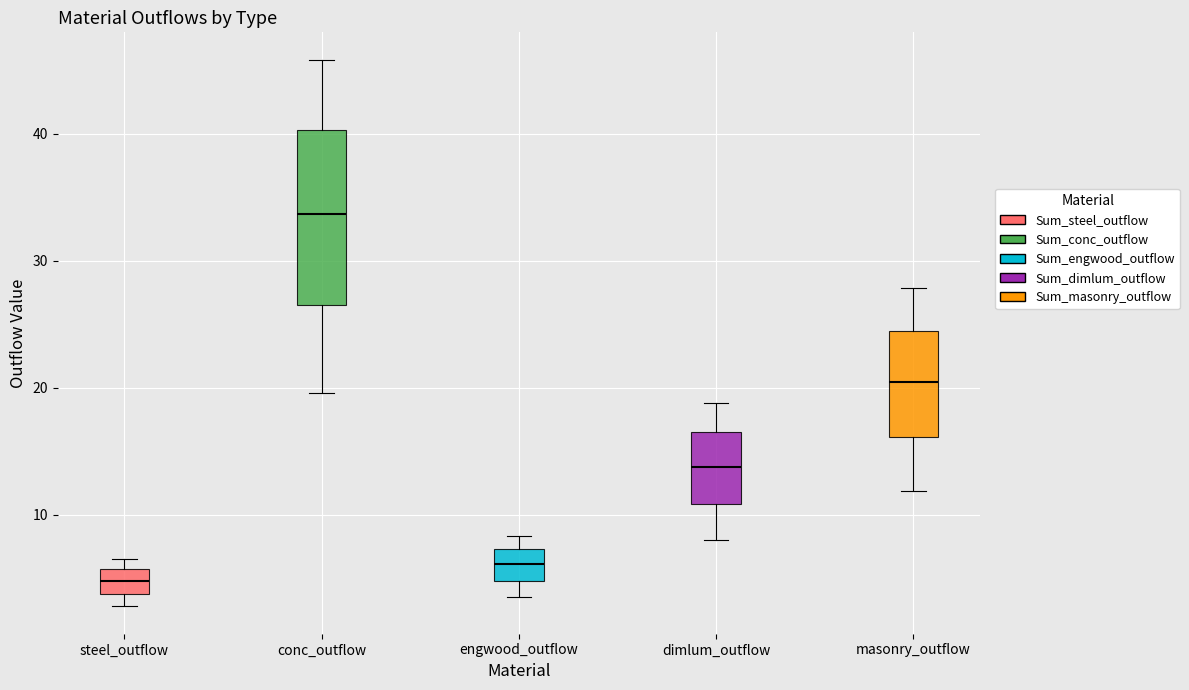

Reading left to right, transcribe this box plot: for each box, give where its median line is, the range the box spans, and where its two whiskers end, as read against the y-axis. The values are not printed on the chart, so give them approximately, as read against the axis.

steel_outflow: median 5, box 4 to 6, whiskers 3 to 7
conc_outflow: median 34, box 26 to 40, whiskers 20 to 46
engwood_outflow: median 6, box 5 to 7, whiskers 4 to 8
dimlum_outflow: median 14, box 11 to 17, whiskers 8 to 19
masonry_outflow: median 20, box 16 to 24, whiskers 12 to 28